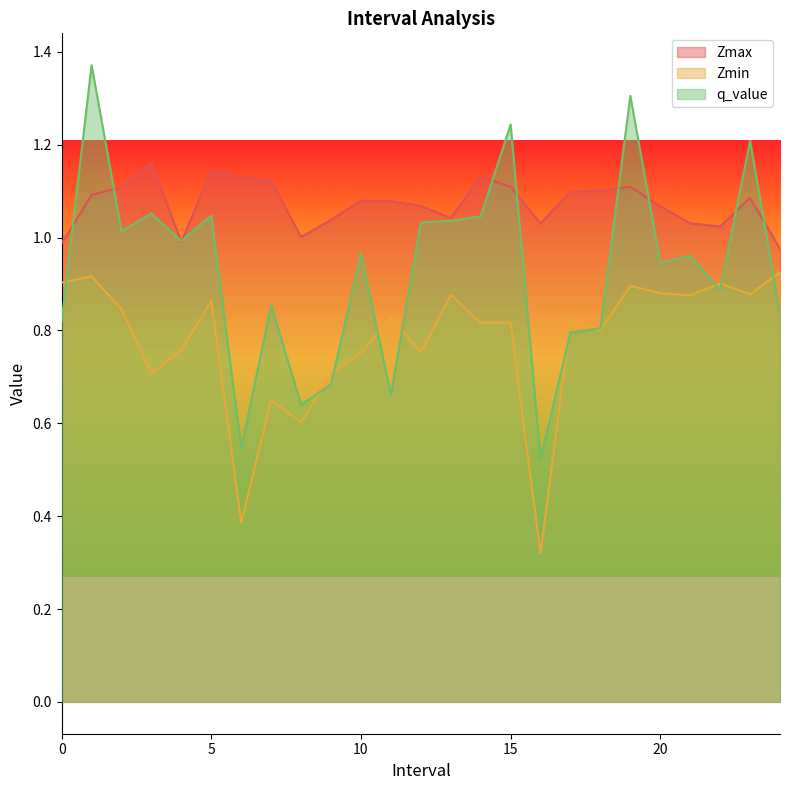

What is the sum of all q_value values?

23.3